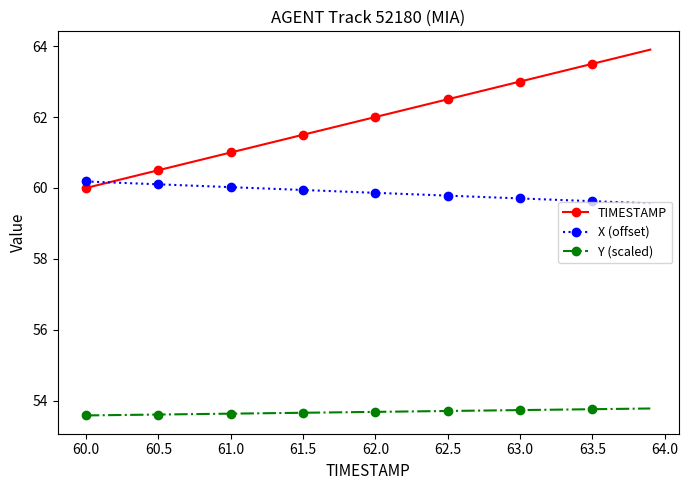

How many Y (scaled) values are between 53 and 54?

40